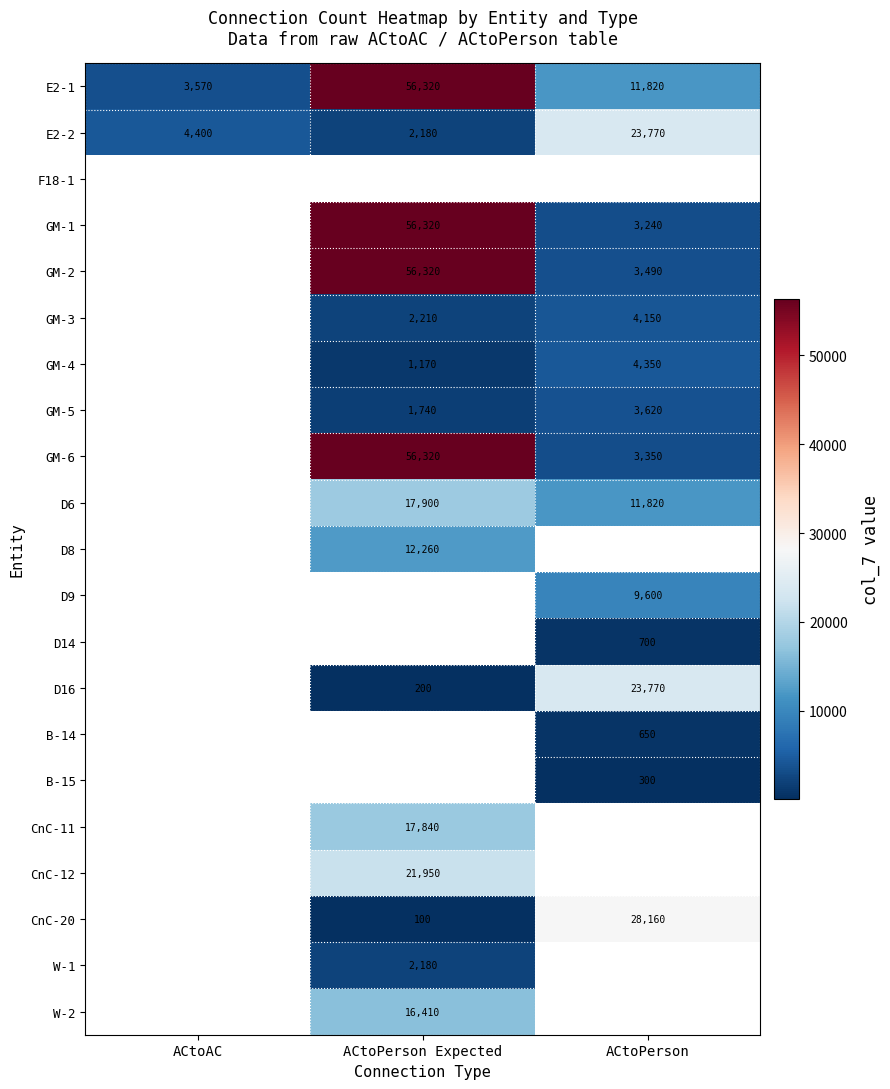

The value of E2-1 at ACtoPerson is 11820. True or false?

True